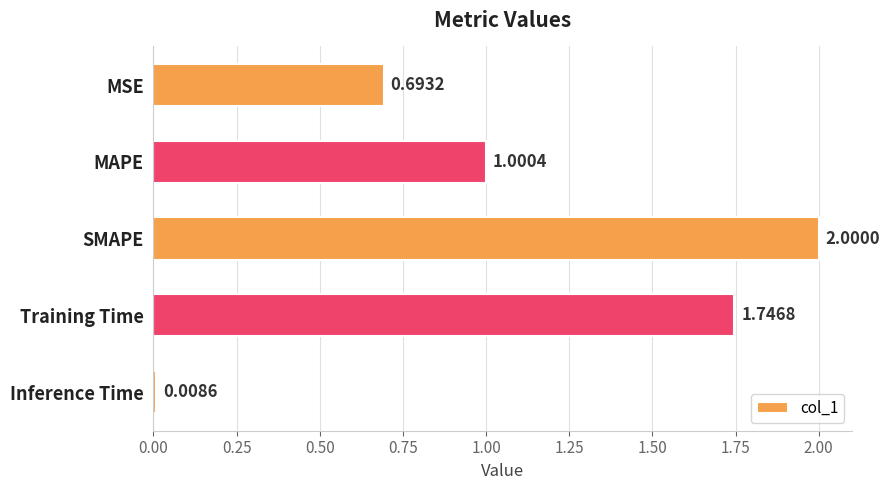

What is the label of the 2nd bar from the bottom?

Training Time